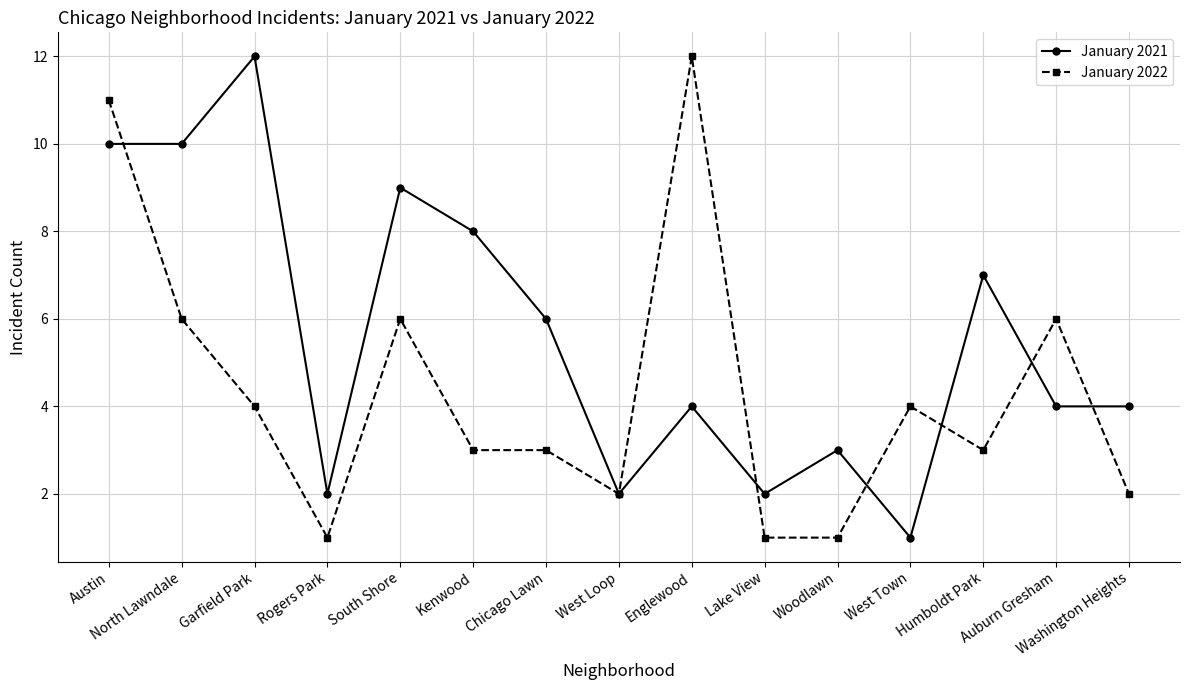

True or false: January 2022 has more than 2 points higher than both neighbors.

True